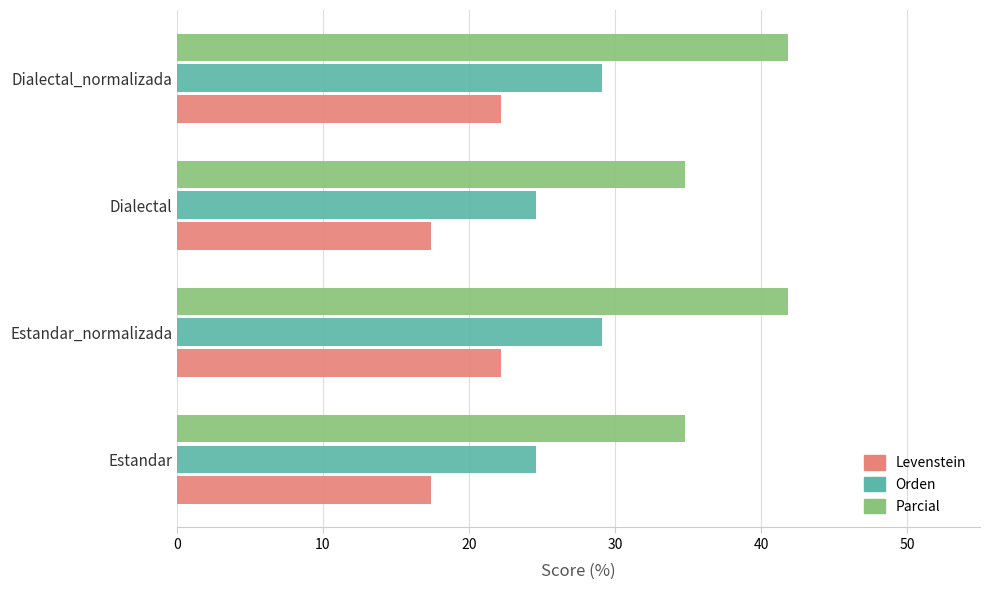

Rank the series by their maximum value, from highest to lowest.

Parcial, Orden, Levenstein